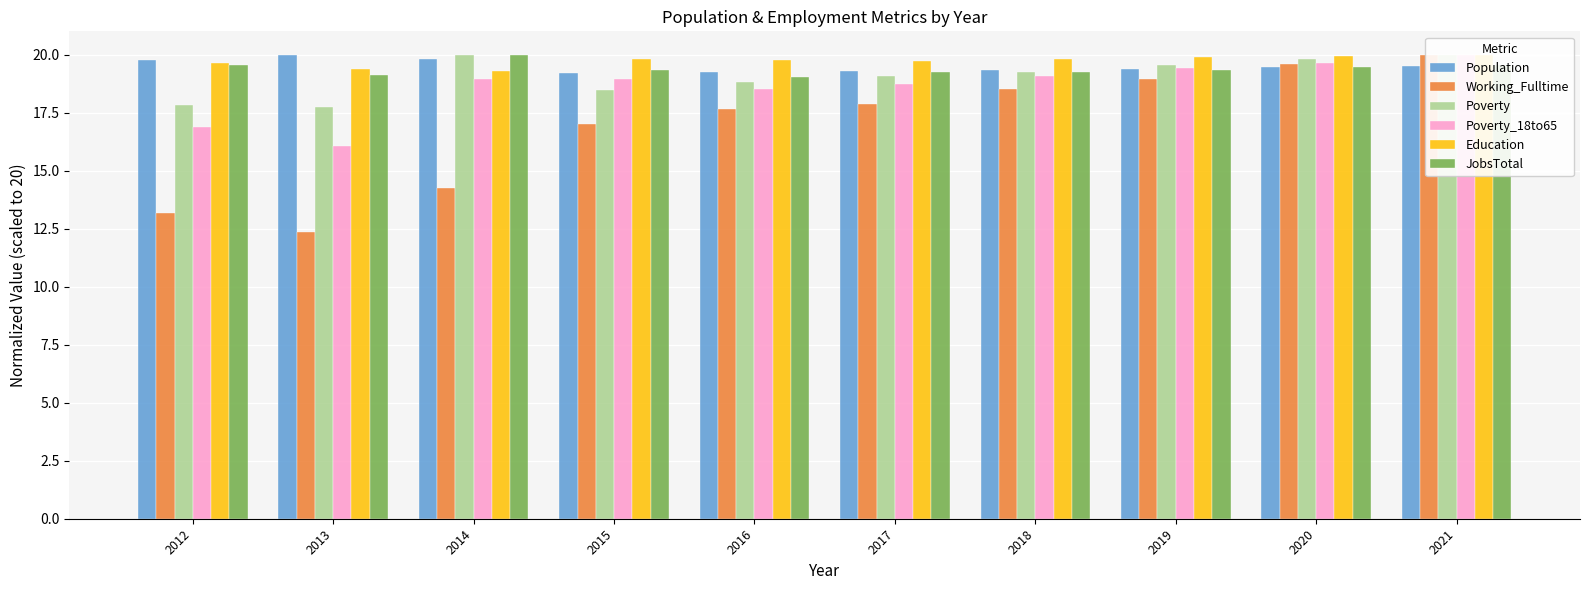

At which category does the chart reach its peak across all series?

2013